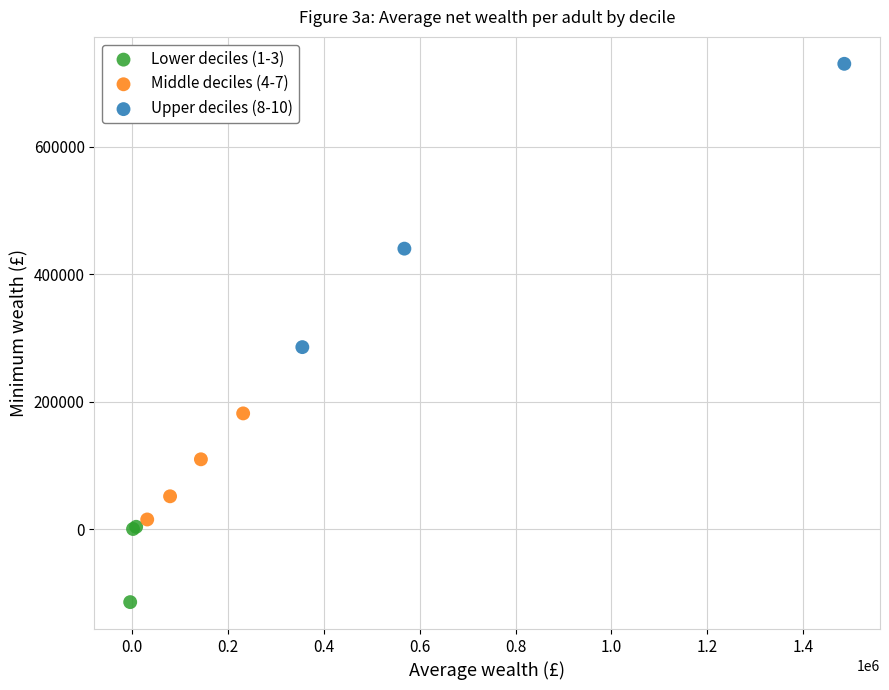

Which series has the largest Y range (max minus min)?

Upper deciles (8-10)